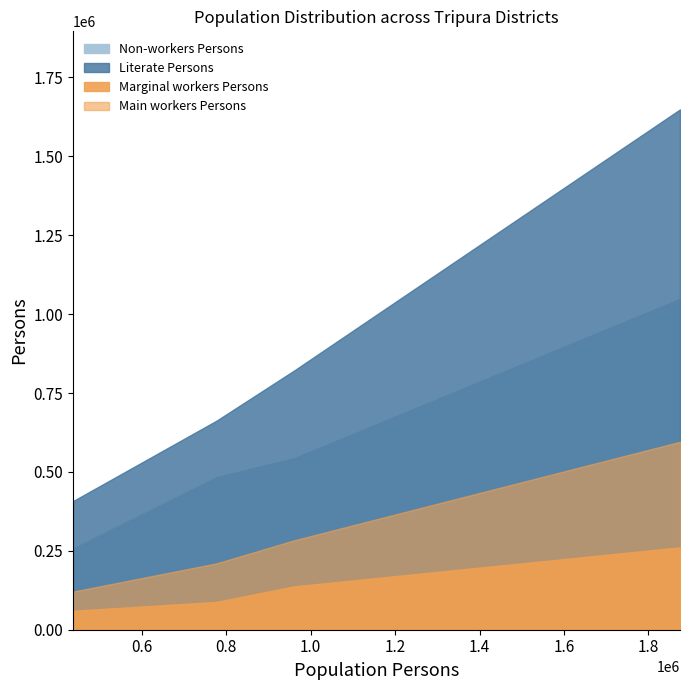

In Literate Persons, how many points are higher than both neighbors (excluding endpoints)?

1